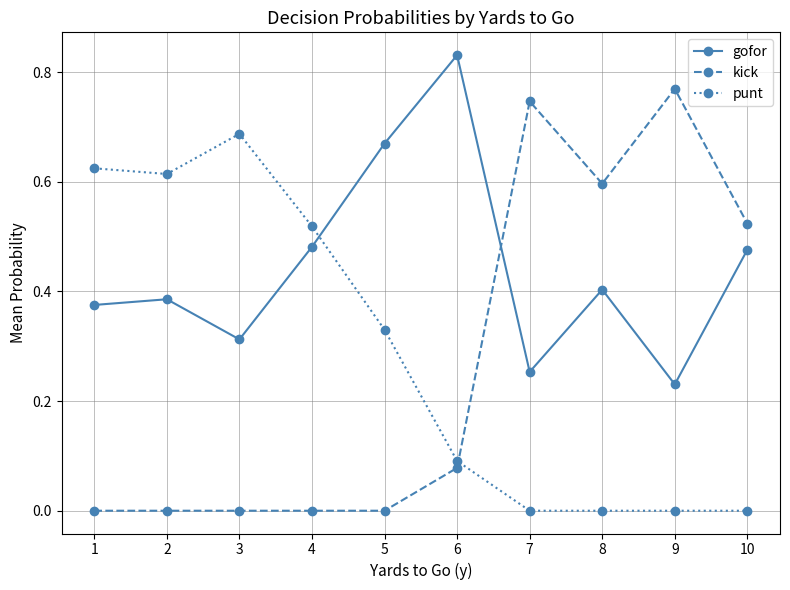

How many gofor values are between 0 and 1?

10